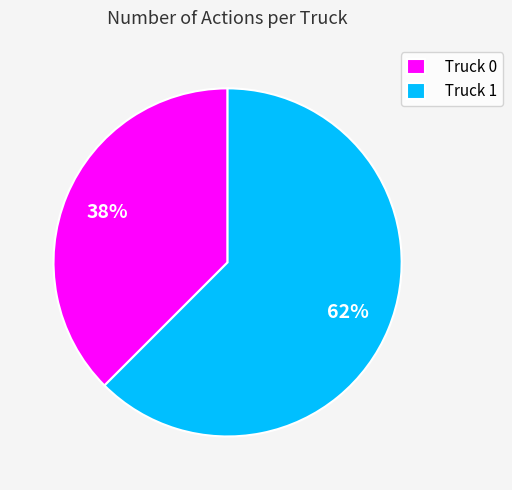

True or false: Truck 0 accounts for 46% of the total.

False